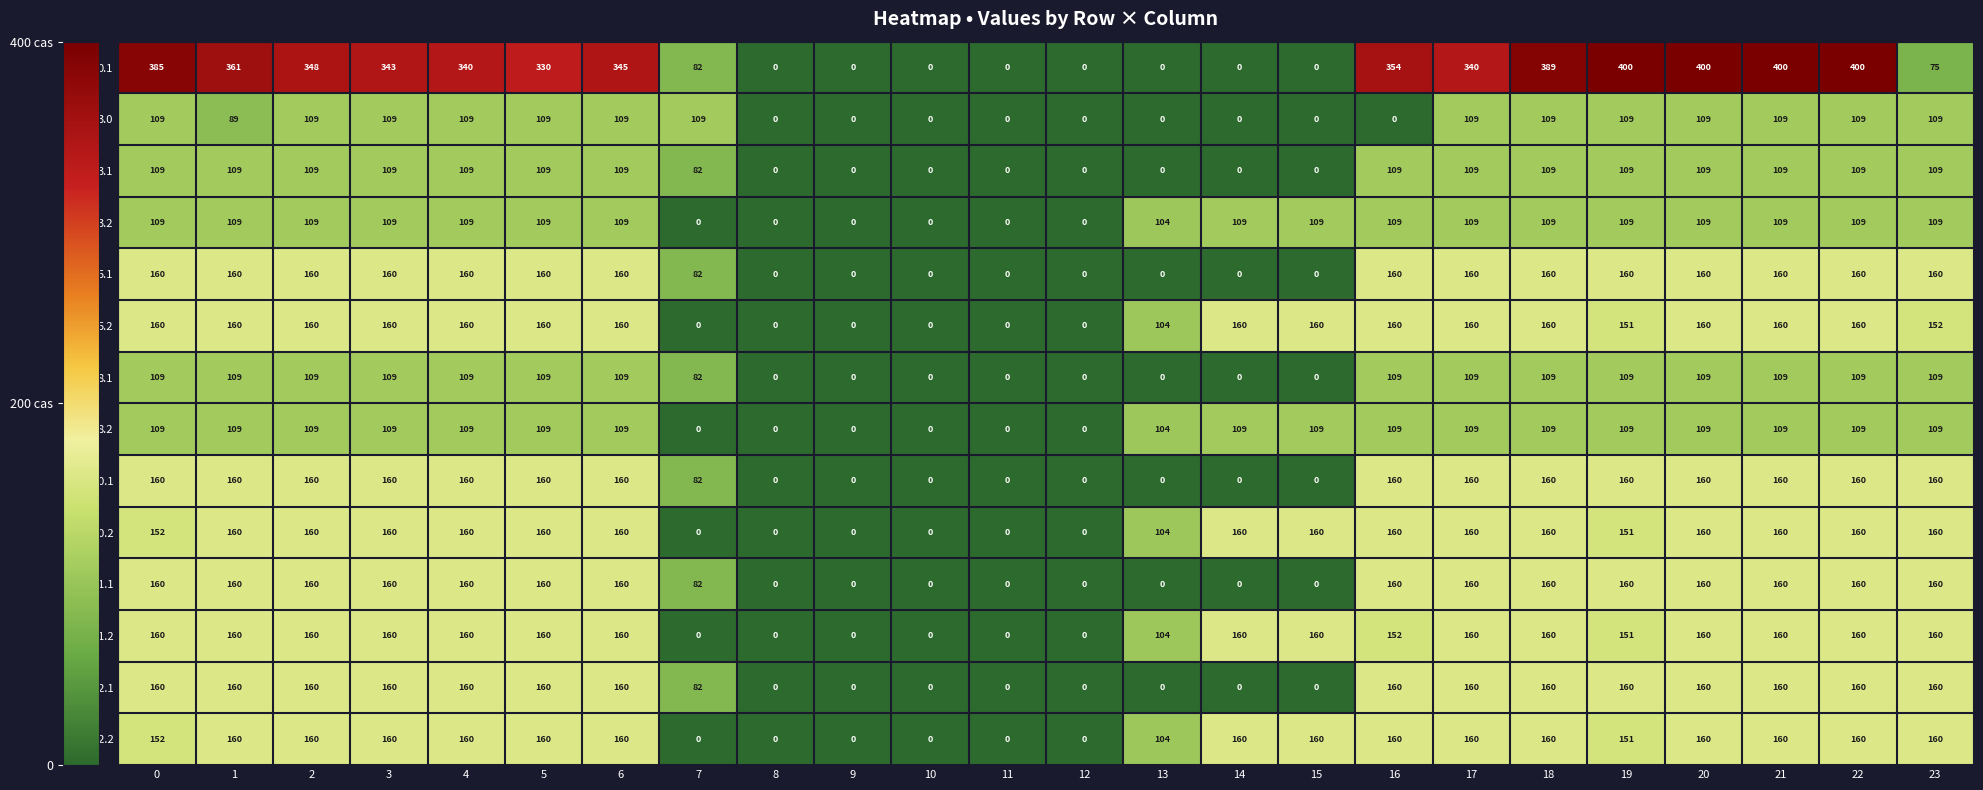

True or false: 3.0 has a value of 156 at 17.

False